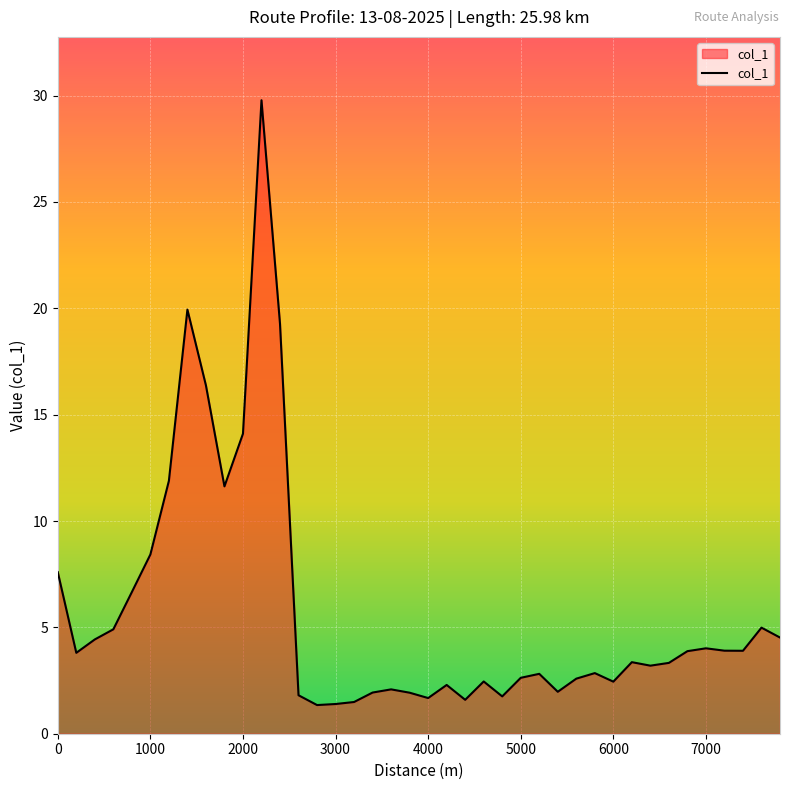

What is the minimum value shown in the chart?

1.3